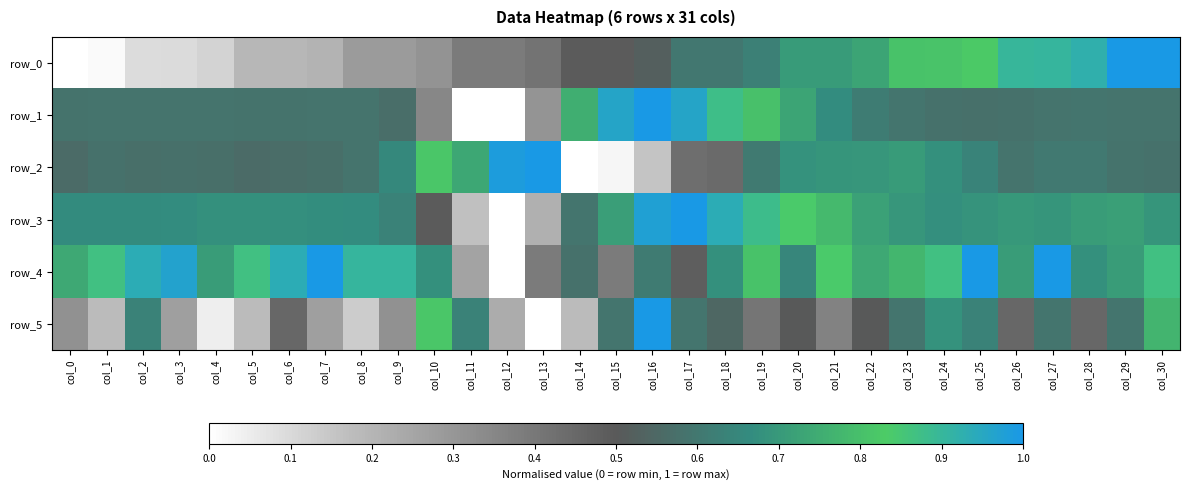

Which series has the largest total across all categories?

row_4